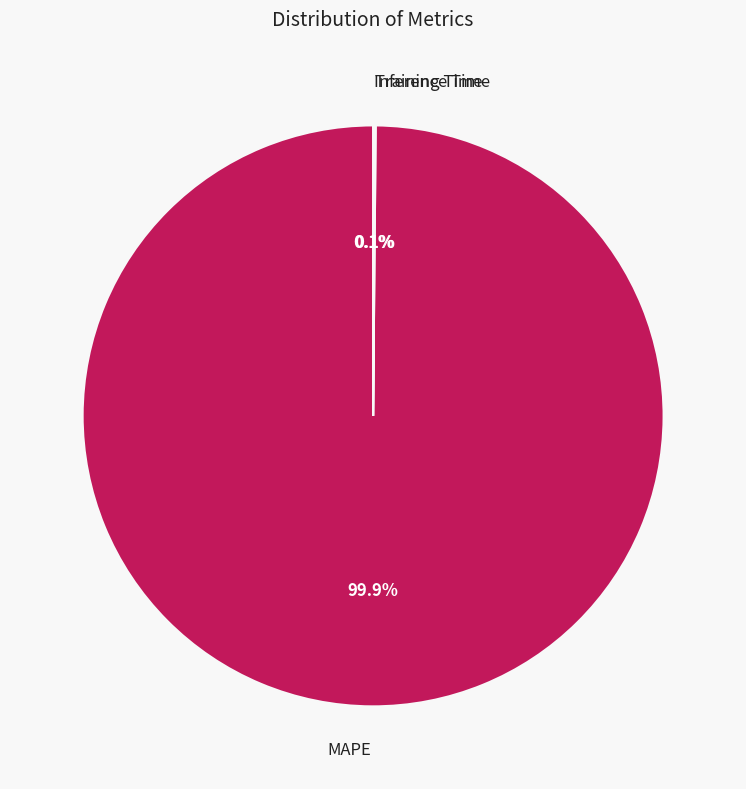

What is the largest slice in the pie chart?

MAPE